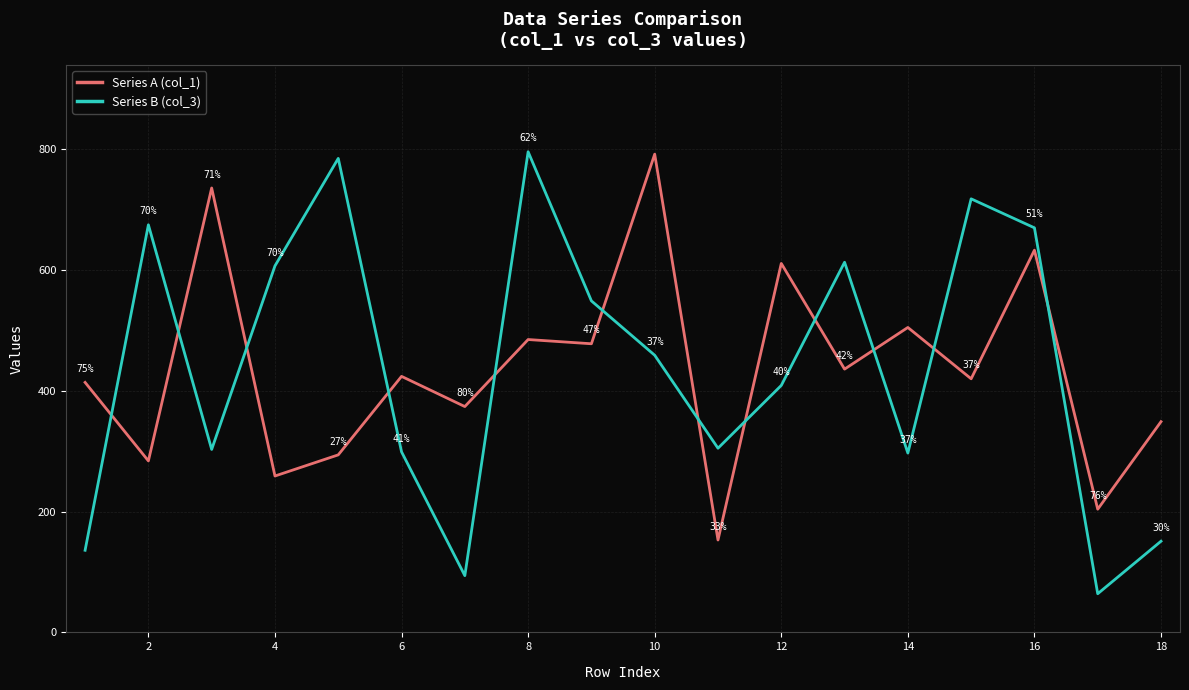

What is the average value of the Series A (col_1) series?

436